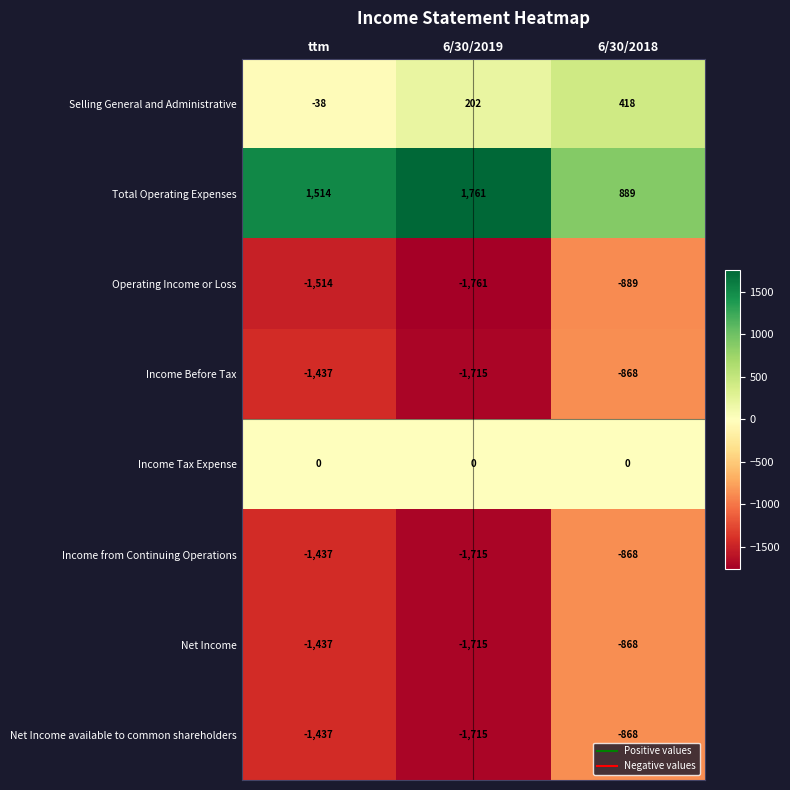

List the labels in order of Income Before Tax value, smallest first.

6/30/2019, ttm, 6/30/2018